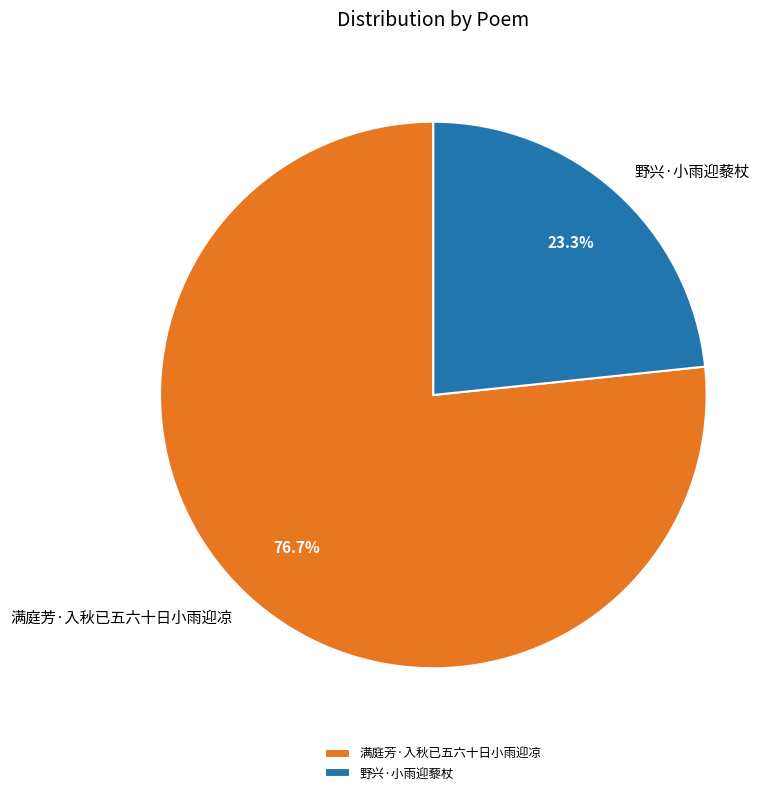

Is 野兴·小雨迎藜杖 the majority of the pie?

No